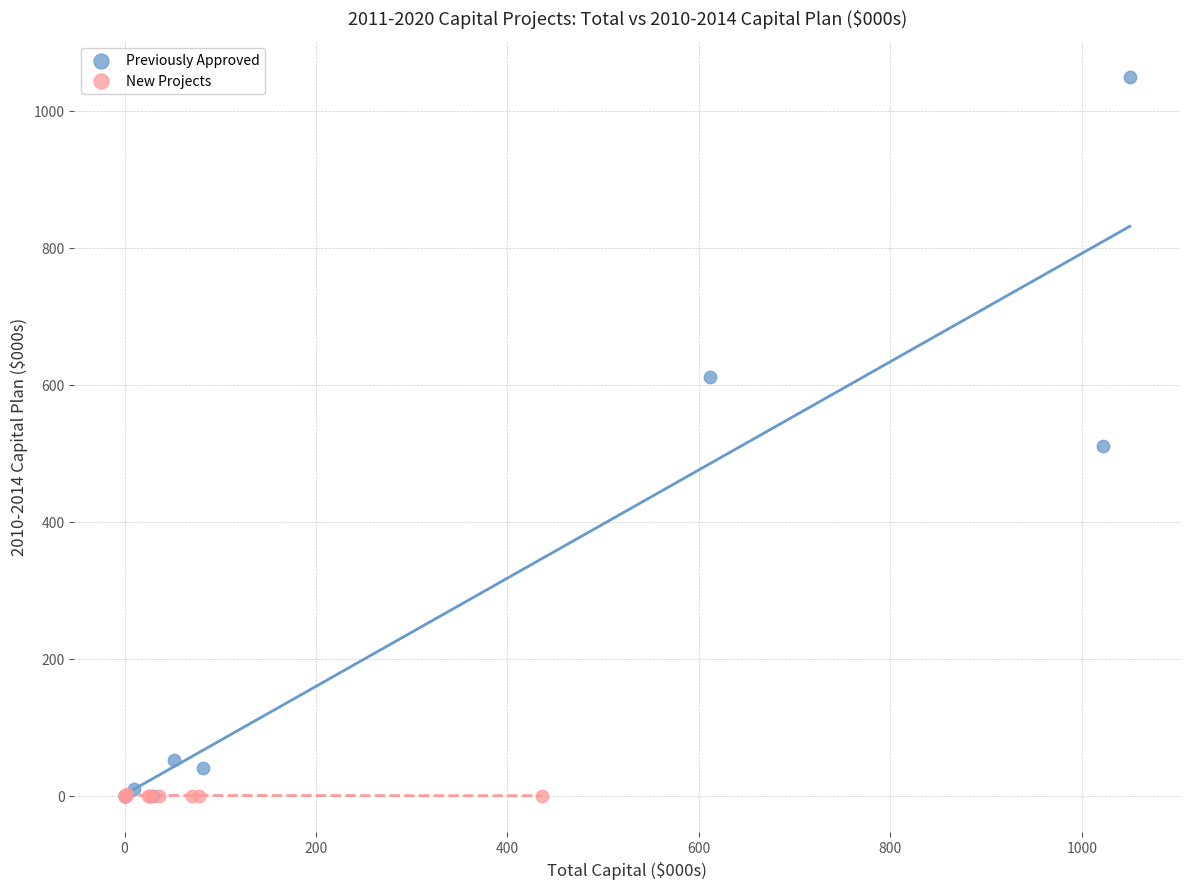

What are all the series names shown in the legend?

Previously Approved, New Projects